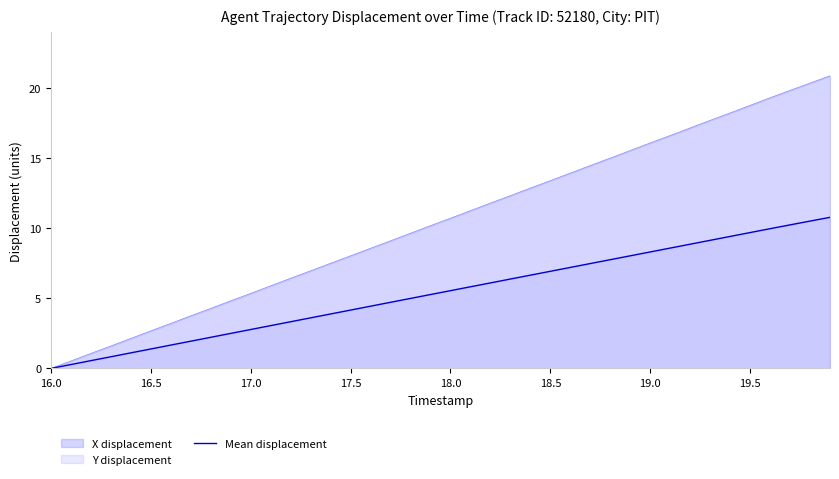

Reading left to right, what are all the values shown in this chart?

0.0	0.3	0.6	0.8	1.1	1.4	1.7	1.9	2.2	2.5	2.8	3.1	3.3	3.6	3.9	4.2	4.4	4.7	5.0	5.3	5.5	5.8	6.1	6.4	6.7	6.9	7.2	7.5	7.8	8.0	8.3	8.6	8.9	9.1	9.4	9.7	10.0	10.2	10.5	10.8